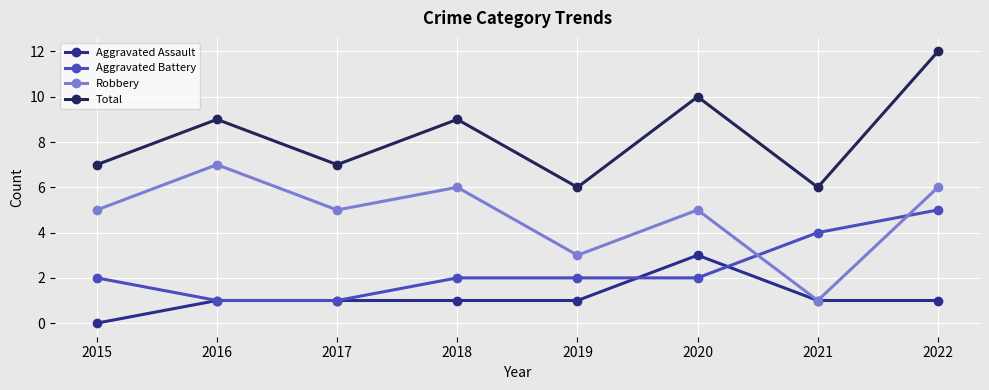

Between 2017 and 2021, which series saw the biggest shift?

Robbery